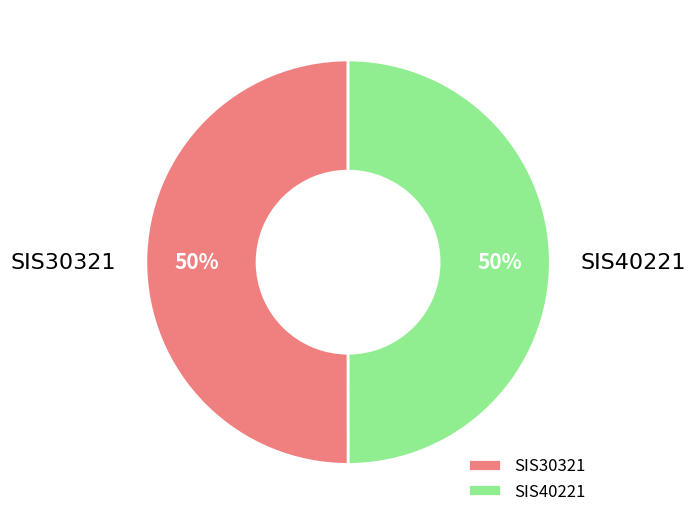

What is the ratio of the value at SIS40221 to the value at SIS30321?

1.0